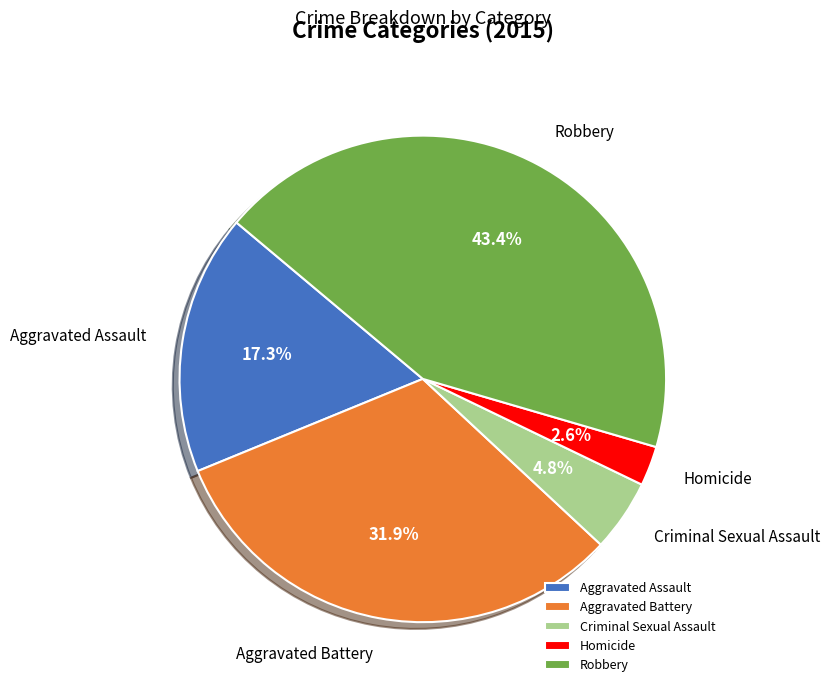

To the nearest percent, what is the average slice percentage?

20%